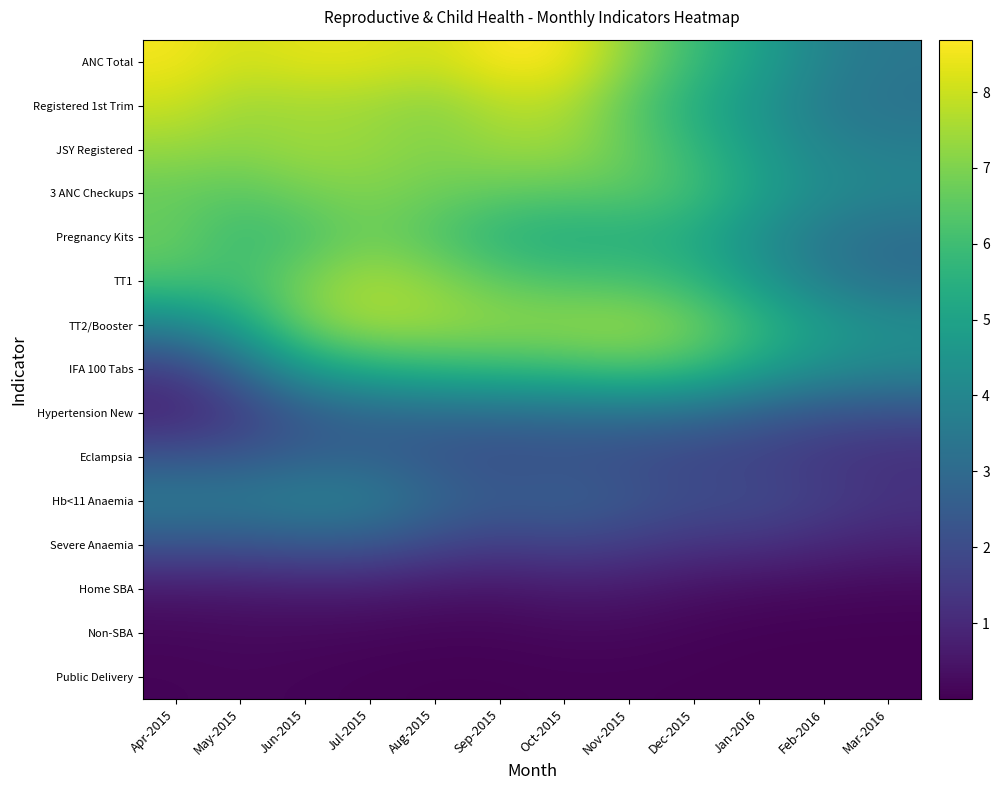

Reading left to right, list all the values displayed in this chart.

ANC Total: Apr-2015=8.6	May-2015=8.1	Jun-2015=8.4	Jul-2015=8.3	Aug-2015=8.1	Sep-2015=8.7	Oct-2015=8.6	Nov-2015=7.2	Dec-2015=5.9	Jan-2016=5.0	Feb-2016=3.9	Mar-2016=3.5
Registered 1st Trim: Apr-2015=8.0	May-2015=7.4	Jun-2015=7.5	Jul-2015=7.4	Aug-2015=7.1	Sep-2015=7.7	Oct-2015=7.7	Nov-2015=6.5	Dec-2015=5.4	Jan-2016=4.5	Feb-2016=3.6	Mar-2016=3.3
JSY Registered: Apr-2015=7.3	May-2015=7.2	Jun-2015=7.4	Jul-2015=7.3	Aug-2015=7.0	Sep-2015=7.4	Oct-2015=7.4	Nov-2015=6.7	Dec-2015=5.8	Jan-2016=4.8	Feb-2016=4.0	Mar-2016=3.7
3 ANC Checkups: Apr-2015=6.6	May-2015=6.5	Jun-2015=6.8	Jul-2015=7.0	Aug-2015=6.8	Sep-2015=6.6	Oct-2015=6.5	Nov-2015=6.5	Dec-2015=6.0	Jan-2016=5.0	Feb-2016=4.2	Mar-2016=4.0
Pregnancy Kits: Apr-2015=6.7	May-2015=5.9	Jun-2015=6.2	Jul-2015=6.8	Aug-2015=6.3	Sep-2015=5.6	Oct-2015=5.3	Nov-2015=5.4	Dec-2015=5.2	Jan-2016=4.3	Feb-2016=3.5	Mar-2016=3.1
TT1: Apr-2015=6.2	May-2015=6.1	Jun-2015=7.0	Jul-2015=7.6	Aug-2015=7.2	Sep-2015=6.5	Oct-2015=6.3	Nov-2015=6.2	Dec-2015=5.7	Jan-2016=4.6	Feb-2016=3.7	Mar-2016=3.2
TT2/Booster: Apr-2015=3.9	May-2015=5.1	Jun-2015=6.9	Jul-2015=7.5	Aug-2015=7.4	Sep-2015=7.3	Oct-2015=7.3	Nov-2015=7.4	Dec-2015=6.9	Jan-2016=5.8	Feb-2016=4.8	Mar-2016=4.3
IFA 100 Tabs: Apr-2015=1.5	May-2015=2.9	Jun-2015=4.8	Jul-2015=5.5	Aug-2015=5.7	Sep-2015=5.9	Oct-2015=6.0	Nov-2015=6.3	Dec-2015=6.0	Jan-2016=5.1	Feb-2016=4.3	Mar-2016=4.1
Hypertension New: Apr-2015=0.8	May-2015=1.5	Jun-2015=2.4	Jul-2015=2.8	Aug-2015=2.9	Sep-2015=3.0	Oct-2015=3.1	Nov-2015=3.2	Dec-2015=3.0	Jan-2016=2.6	Feb-2016=2.2	Mar-2016=2.1
Eclampsia: Apr-2015=2.3	May-2015=2.4	Jun-2015=2.7	Jul-2015=2.7	Aug-2015=2.3	Sep-2015=2.0	Oct-2015=2.1	Nov-2015=2.0	Dec-2015=1.8	Jan-2016=1.7	Feb-2016=1.4	Mar-2016=1.2
Hb<11 Anaemia: Apr-2015=3.7	May-2015=3.6	Jun-2015=3.8	Jul-2015=3.7	Aug-2015=3.0	Sep-2015=2.5	Oct-2015=2.7	Nov-2015=2.4	Dec-2015=2.1	Jan-2016=2.0	Feb-2016=1.6	Mar-2016=1.3
Severe Anaemia: Apr-2015=2.2	May-2015=2.2	Jun-2015=2.4	Jul-2015=2.3	Aug-2015=1.8	Sep-2015=1.6	Oct-2015=1.7	Nov-2015=1.6	Dec-2015=1.3	Jan-2016=1.2	Feb-2016=1.0	Mar-2016=0.8
Home SBA: Apr-2015=0.6	May-2015=0.6	Jun-2015=0.7	Jul-2015=0.7	Aug-2015=0.5	Sep-2015=0.5	Oct-2015=0.6	Nov-2015=0.6	Dec-2015=0.4	Jan-2016=0.3	Feb-2016=0.2	Mar-2016=0.2
Non-SBA: Apr-2015=0.2	May-2015=0.2	Jun-2015=0.2	Jul-2015=0.2	Aug-2015=0.1	Sep-2015=0.1	Oct-2015=0.2	Nov-2015=0.2	Dec-2015=0.1	Jan-2016=0.0	Feb-2016=0.0	Mar-2016=0.0
Public Delivery: Apr-2015=0.1	May-2015=0.1	Jun-2015=0.1	Jul-2015=0.0	Aug-2015=0.0	Sep-2015=0.0	Oct-2015=0.0	Nov-2015=0.0	Dec-2015=0.0	Jan-2016=0.0	Feb-2016=0.0	Mar-2016=0.0